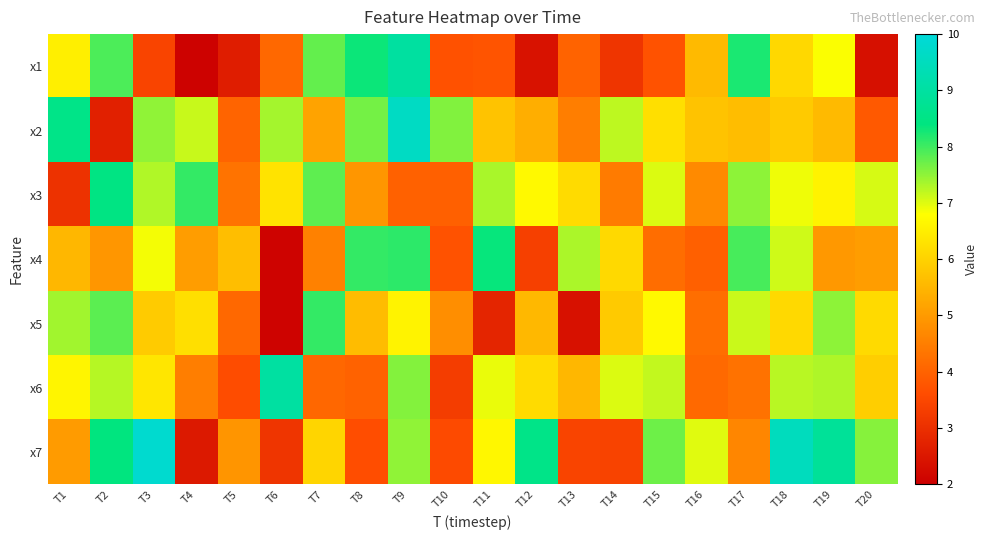

Reading left to right, what are all the values shown in this chart?

x1: T1=6.5	T2=7.9	T3=3.4	T4=2.1	T5=2.6	T6=4.1	T7=7.8	T8=8.3	T9=9.0	T10=3.7	T11=3.7	T12=2.4	T13=4.0	T14=3.1	T15=3.7	T16=5.6	T17=8.2	T18=6.1	T19=6.8	T20=2.3
x2: T1=8.5	T2=2.7	T3=7.5	T4=7.2	T5=4.0	T6=7.4	T7=5.2	T8=7.7	T9=9.6	T10=7.6	T11=5.7	T12=5.4	T13=4.5	T14=7.2	T15=6.2	T16=5.7	T17=5.6	T18=5.9	T19=5.6	T20=3.8
x3: T1=3.1	T2=8.5	T3=7.3	T4=8.1	T5=4.3	T6=6.3	T7=7.8	T8=4.9	T9=4.0	T10=4.0	T11=7.3	T12=6.7	T13=6.2	T14=4.4	T15=7.0	T16=4.7	T17=7.5	T18=6.9	T19=6.6	T20=7.1
x4: T1=5.5	T2=4.9	T3=6.9	T4=5.1	T5=5.7	T6=2.1	T7=4.6	T8=8.1	T9=8.1	T10=3.7	T11=8.4	T12=3.4	T13=7.3	T14=6.1	T15=4.2	T16=4.0	T17=7.9	T18=7.1	T19=5.0	T20=5.1
x5: T1=7.4	T2=7.8	T3=5.9	T4=6.2	T5=4.1	T6=2.1	T7=8.1	T8=5.6	T9=6.6	T10=4.8	T11=2.8	T12=5.5	T13=2.4	T14=5.9	T15=6.7	T16=4.2	T17=7.1	T18=6.1	T19=7.5	T20=6.1
x6: T1=6.6	T2=7.3	T3=6.4	T4=4.5	T5=3.6	T6=9.0	T7=4.1	T8=4.0	T9=7.6	T10=3.3	T11=6.9	T12=6.2	T13=5.5	T14=7.0	T15=7.2	T16=4.1	T17=4.3	T18=7.2	T19=7.3	T20=5.9
x7: T1=5.0	T2=8.4	T3=9.8	T4=2.5	T5=4.9	T6=3.1	T7=6.1	T8=3.6	T9=7.5	T10=3.6	T11=6.7	T12=8.6	T13=3.4	T14=3.4	T15=7.7	T16=7.0	T17=4.6	T18=9.5	T19=8.8	T20=7.6